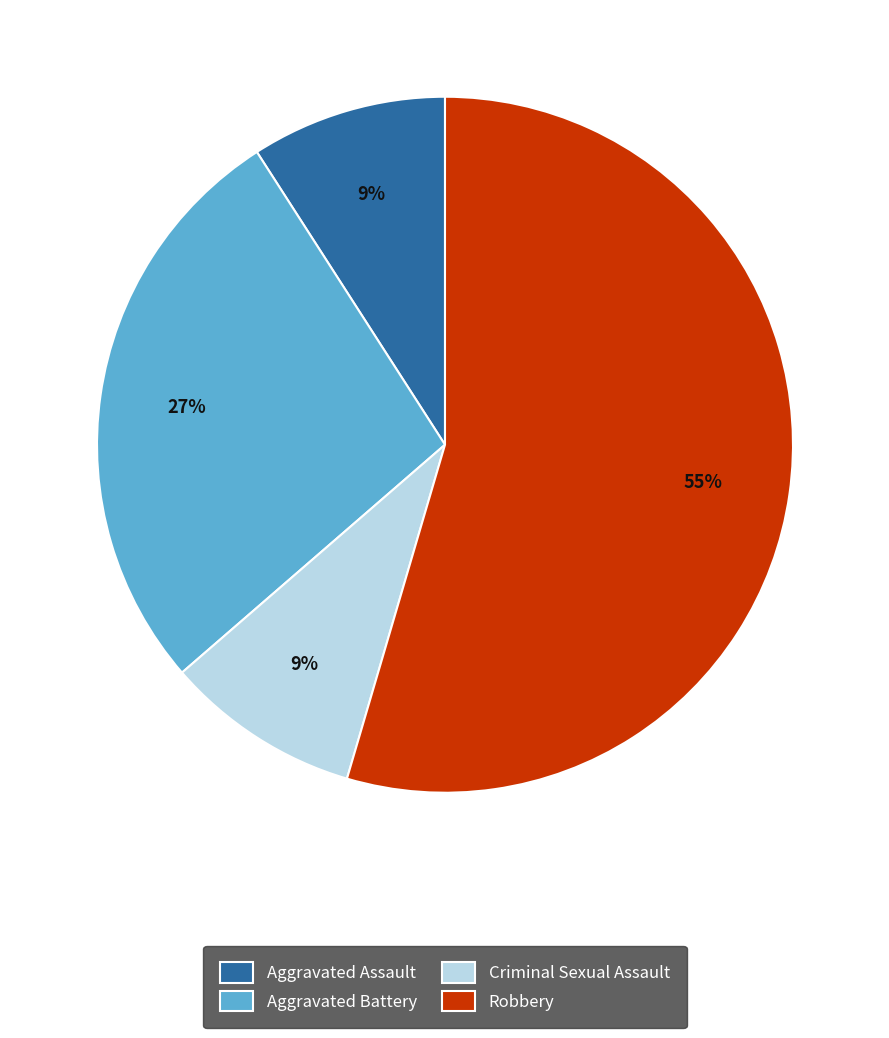

What percentage is the Aggravated Assault slice, to the nearest percent?

9%